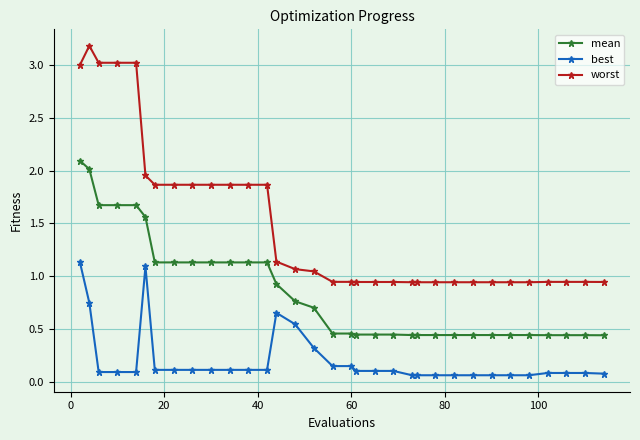

List the series in order of their overall mean, lowest first.

best, mean, worst